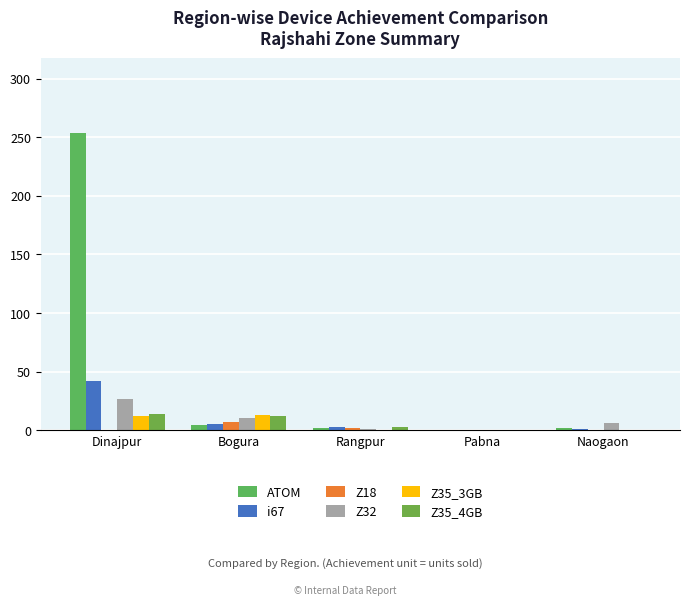

True or false: Z18 has a value of 0 at Naogaon.

True